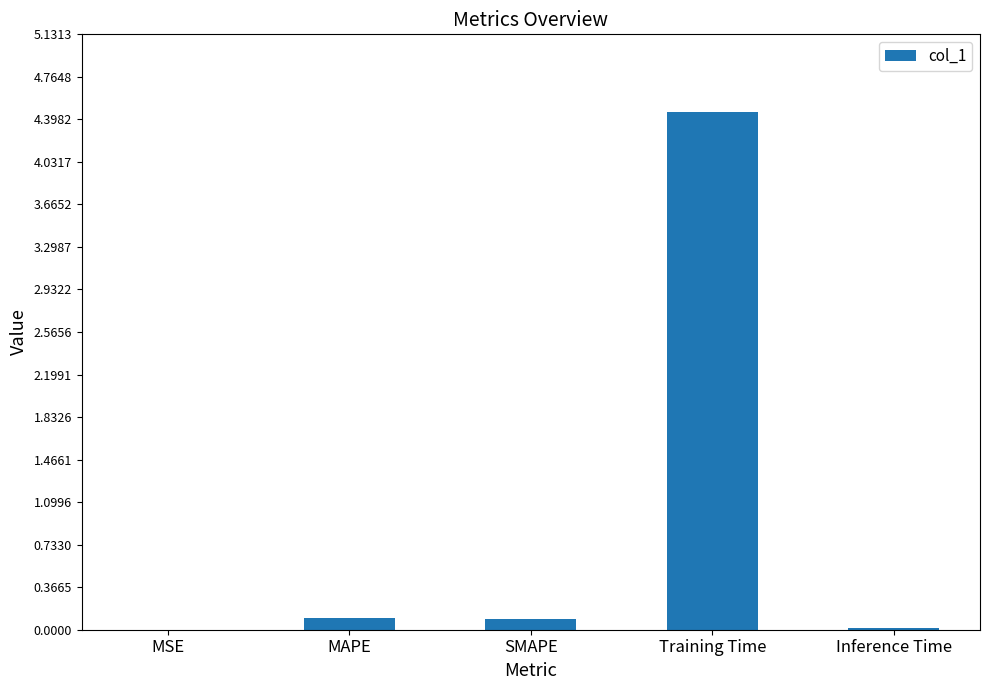

What is the greatest value displayed?

4.5